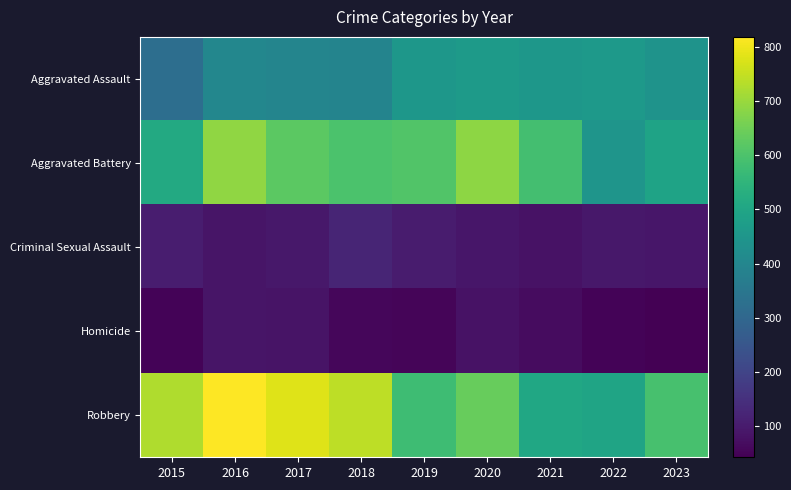

What is the total value across all series at 2015?

1719